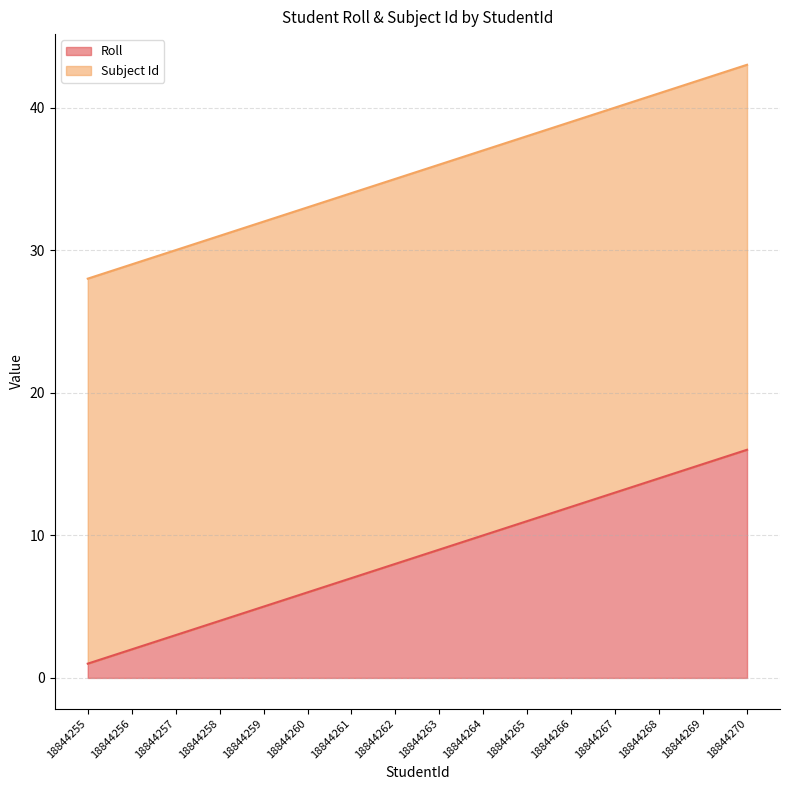

Rank the categories by value from highest to lowest.

18844270, 18844269, 18844268, 18844267, 18844266, 18844265, 18844264, 18844263, 18844262, 18844261, 18844260, 18844259, 18844258, 18844257, 18844256, 18844255